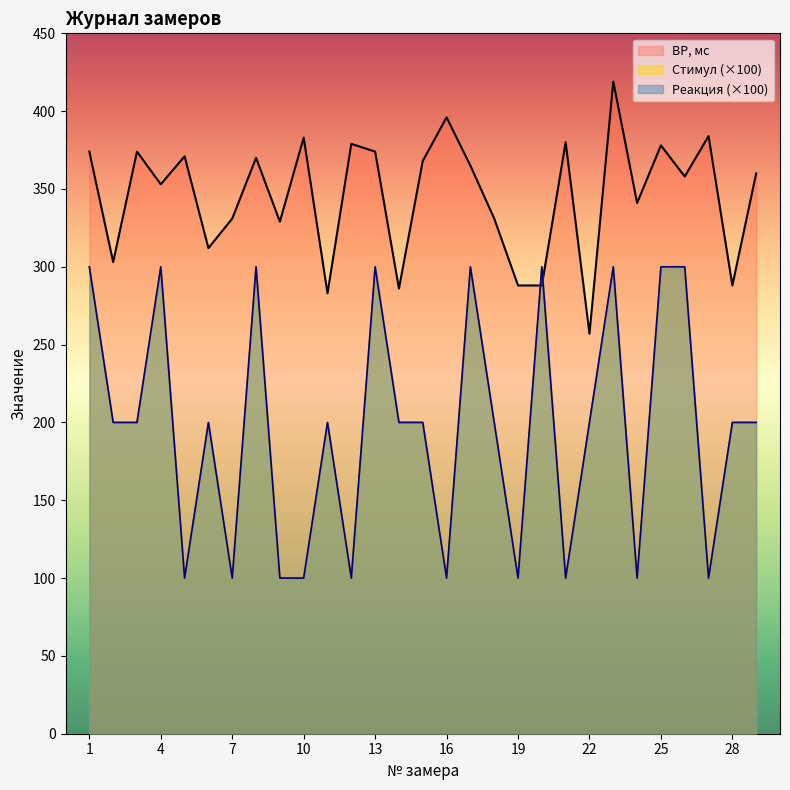

What is the spread (max minus min) of values at 19?

188